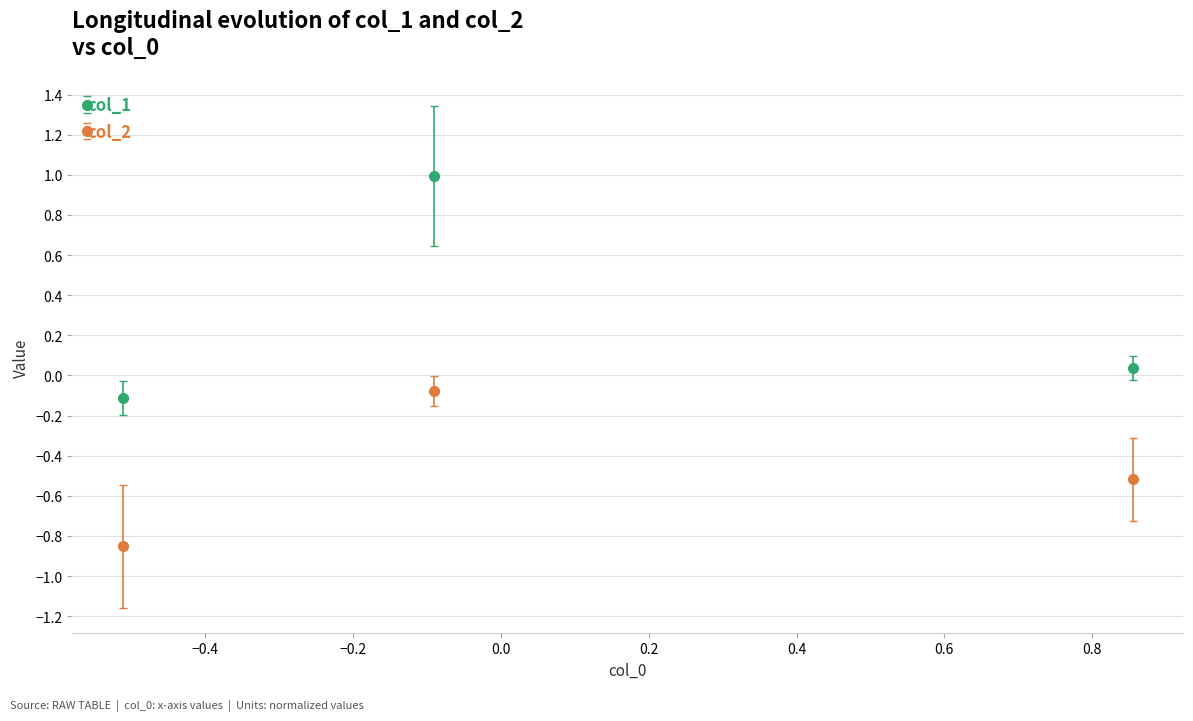

Which series has the largest total across all categories?

col_1